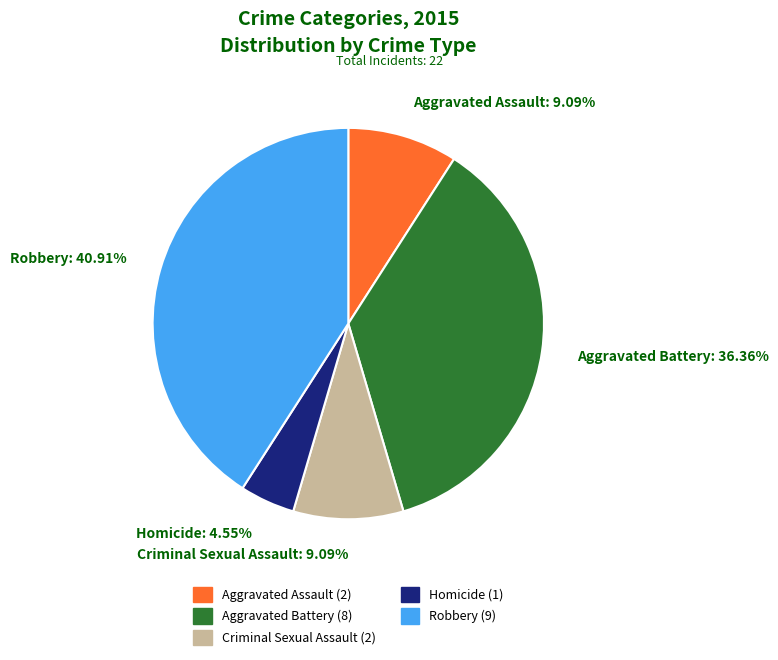

To the nearest percent, what is the difference between the Aggravated Assault and Robbery slice percentages?

32%